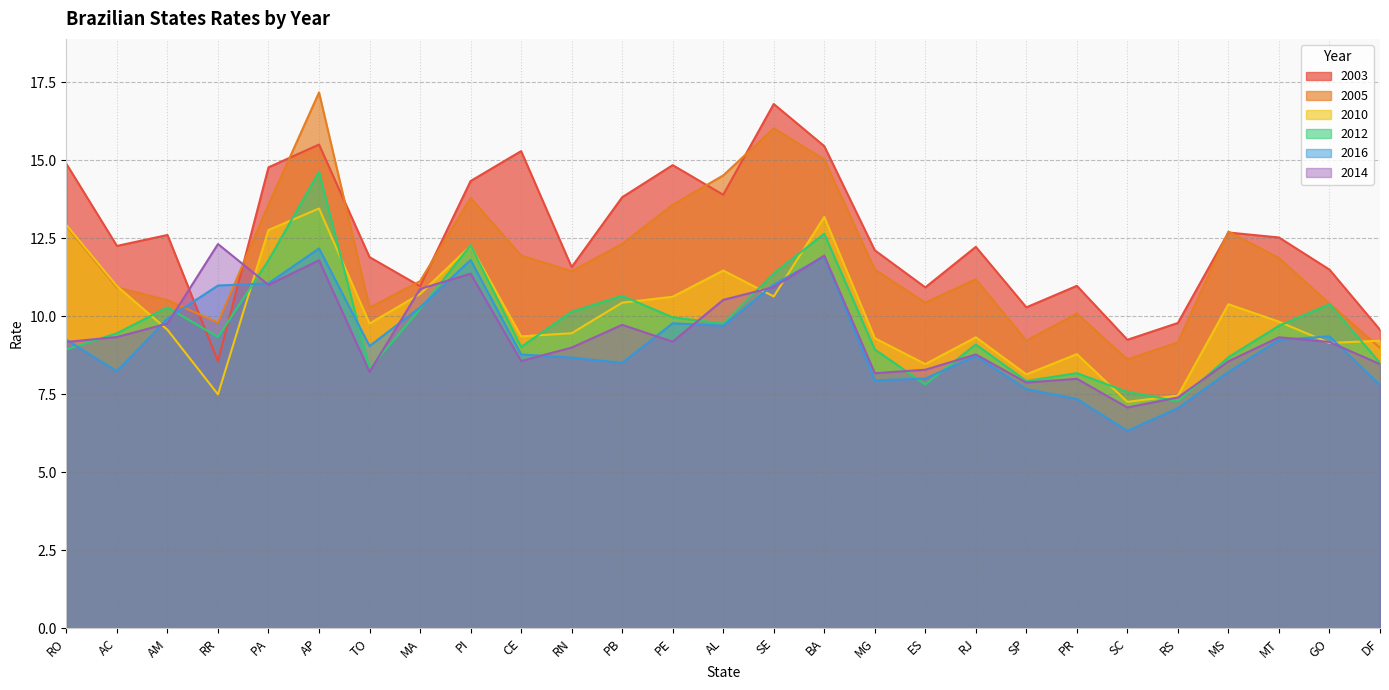

The 2012 series shows 12.3 at SP. True or false?

False